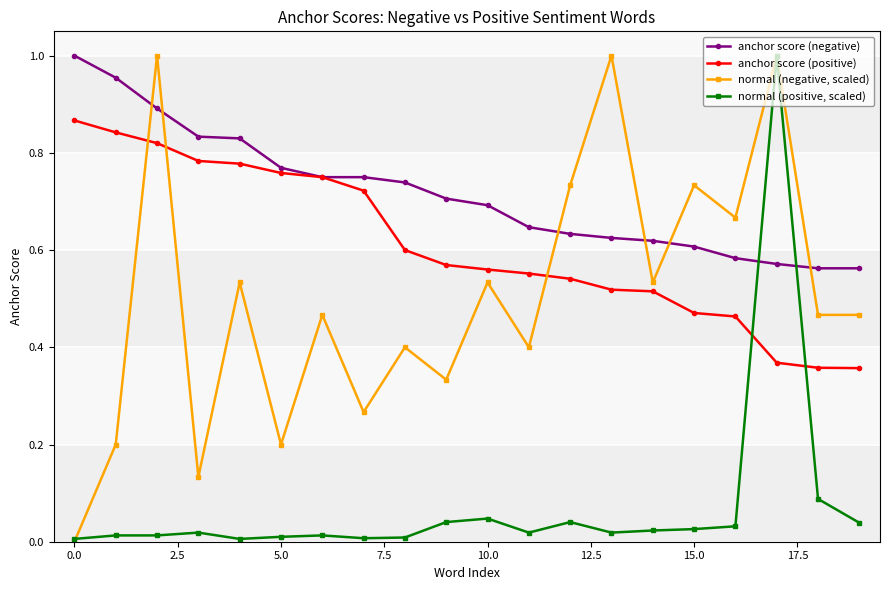

List the series in order of their overall mean, lowest first.

normal (positive, scaled), normal (negative, scaled), anchor score (positive), anchor score (negative)